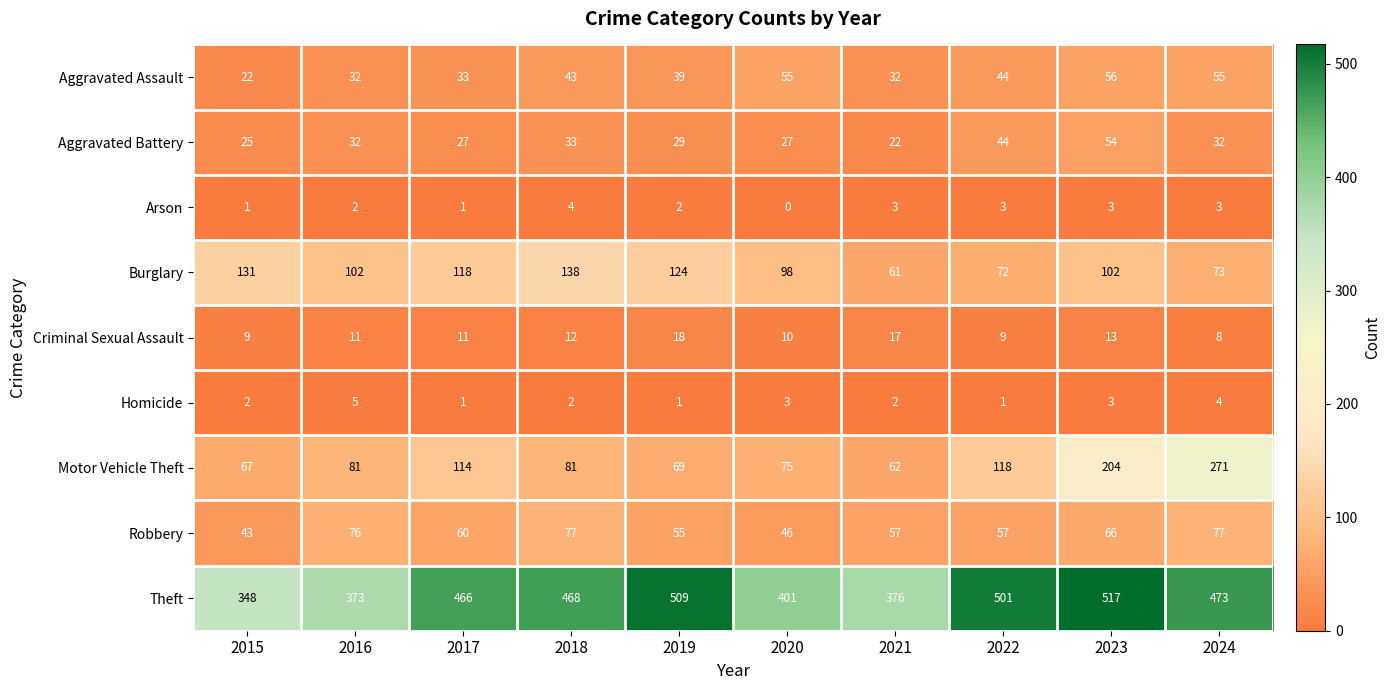

List the series in order of their peak value, lowest first.

Arson, Homicide, Criminal Sexual Assault, Aggravated Battery, Aggravated Assault, Robbery, Burglary, Motor Vehicle Theft, Theft